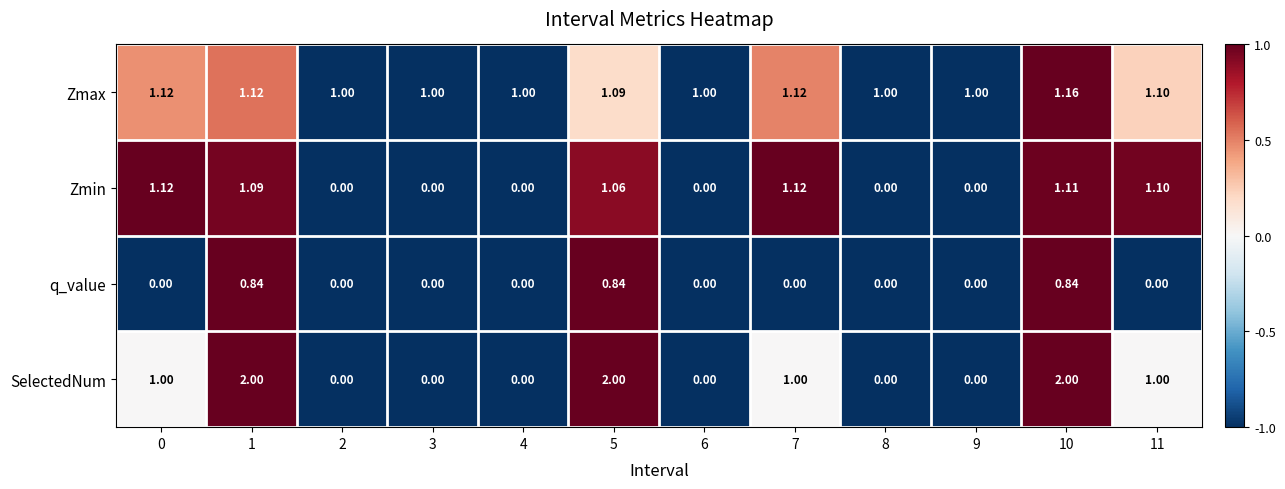

At 5, list the series in order from smallest to largest.

q_value, Zmin, Zmax, SelectedNum